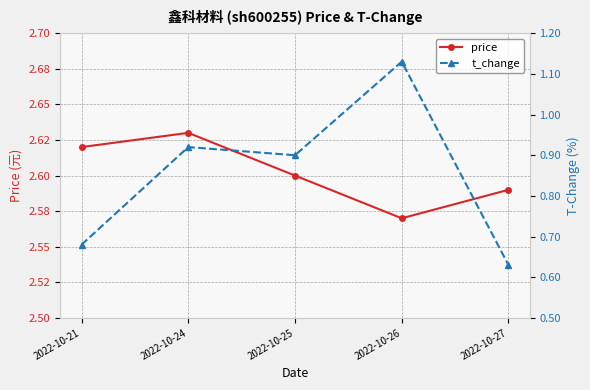

True or false: t_change and price cross at least once.

False